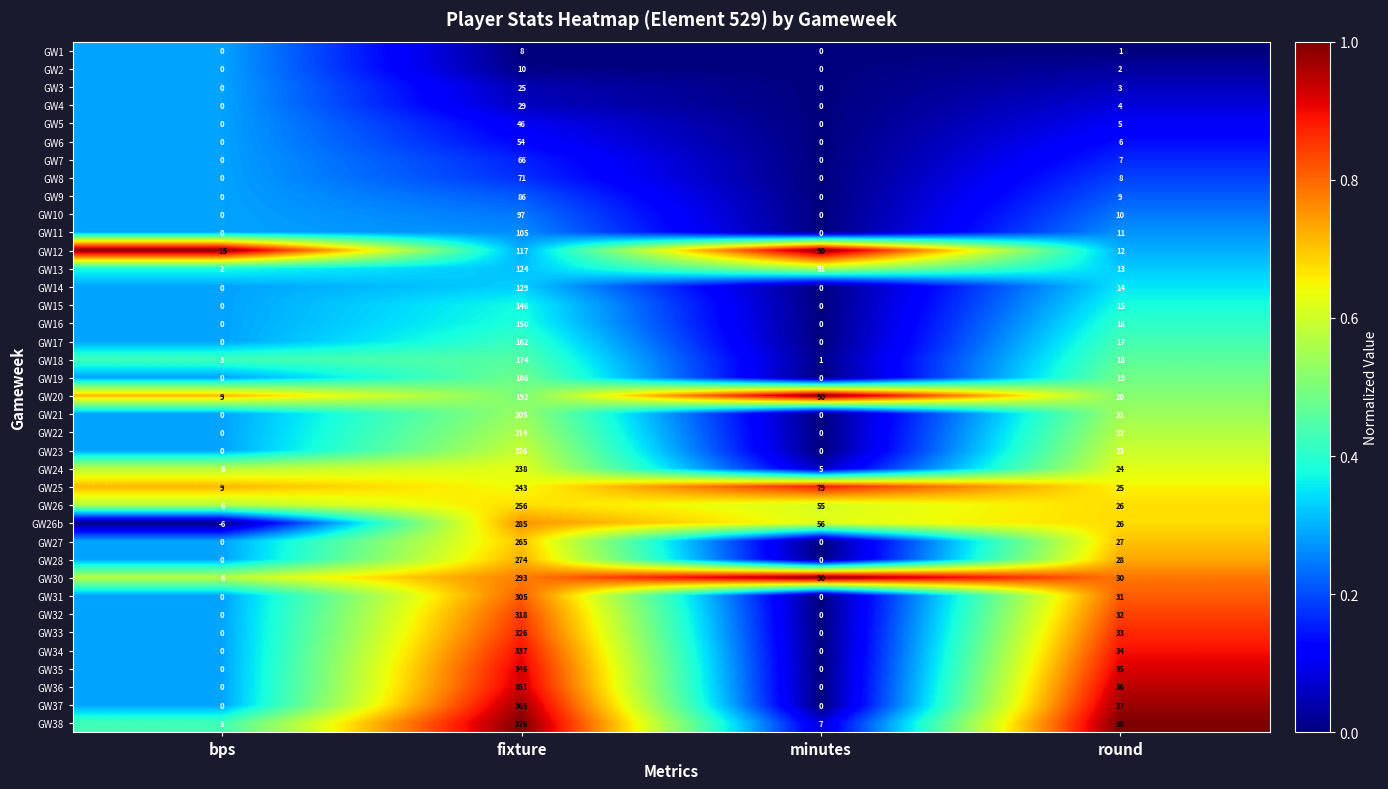

Which label corresponds to the largest value in the chart?

fixture